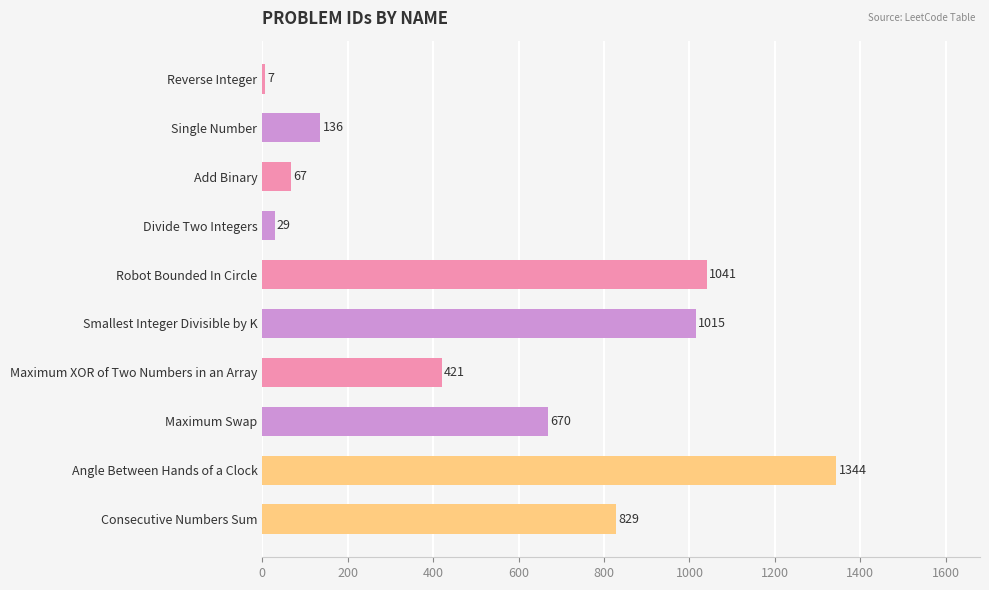

How many data points are less than 670?

5